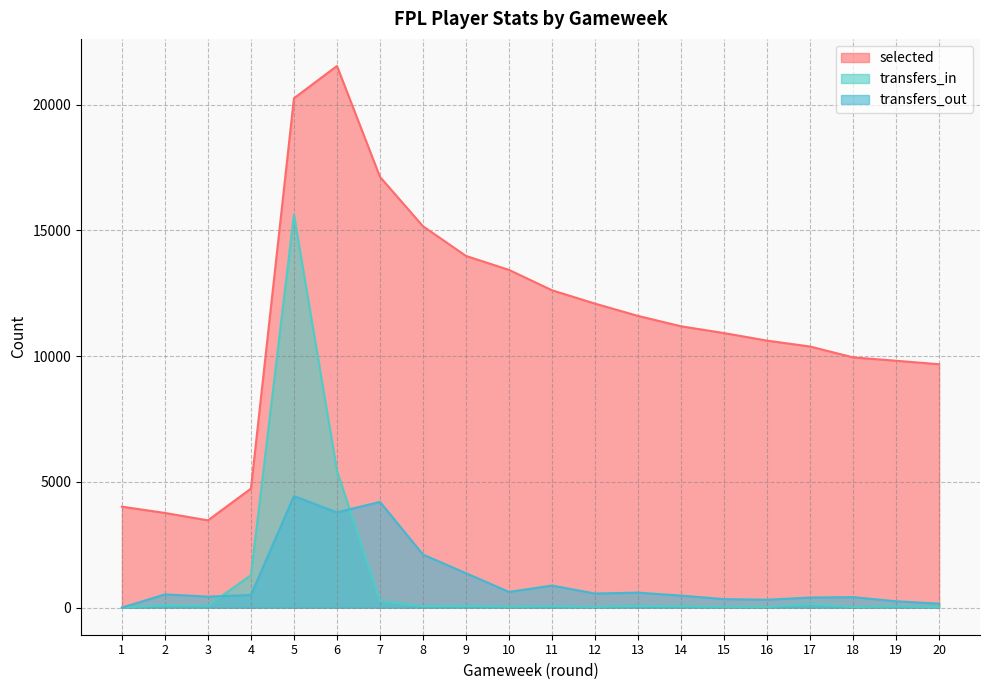

Where is the first local maximum for transfers_out?

2